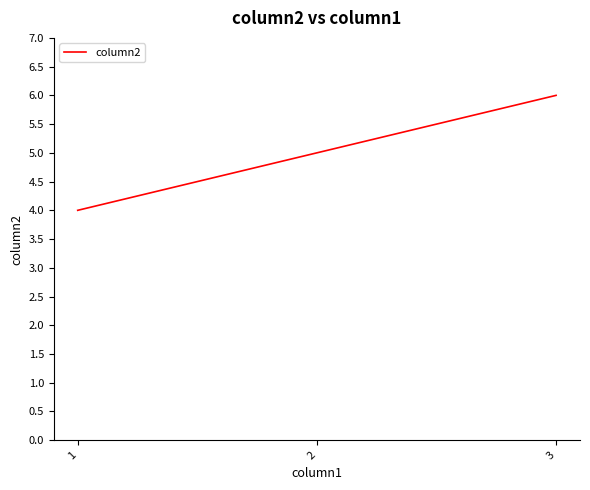

What is the approximate value at 2?

5